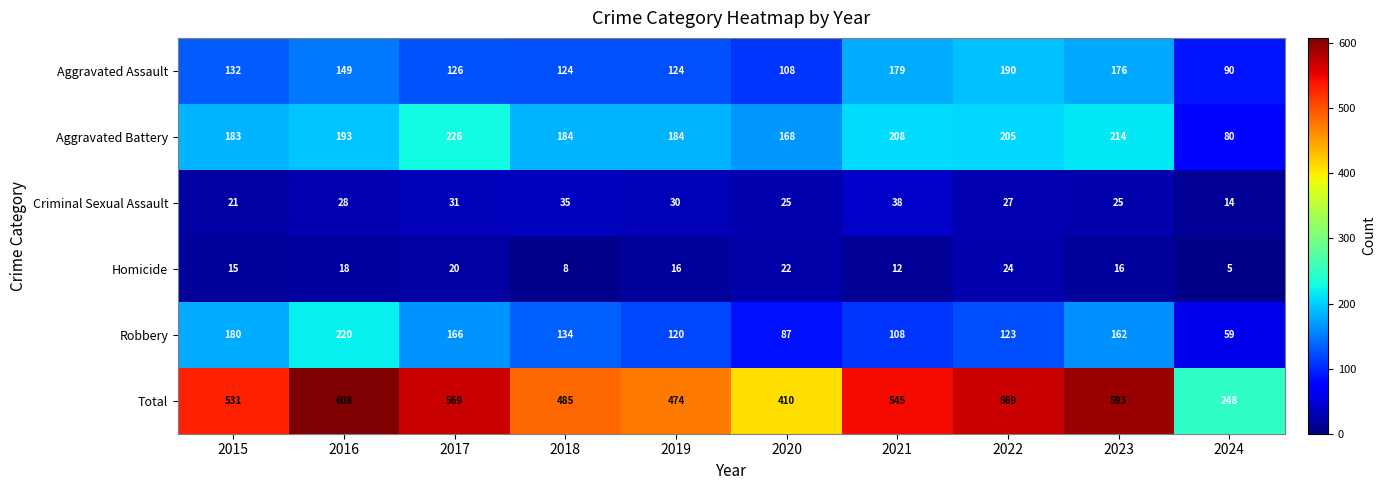

Is it true that Homicide equals 15 at 2015?

True